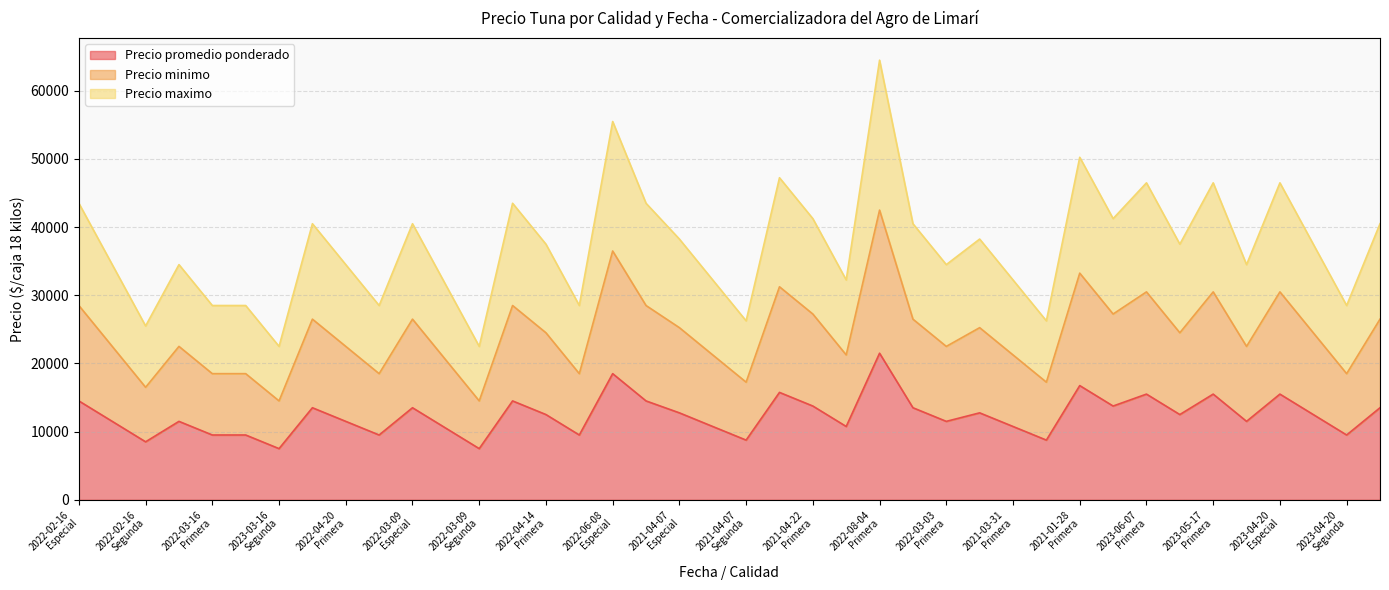

Where does the Precio promedio ponderado series first go above 12500?

2022-02-16
Especial